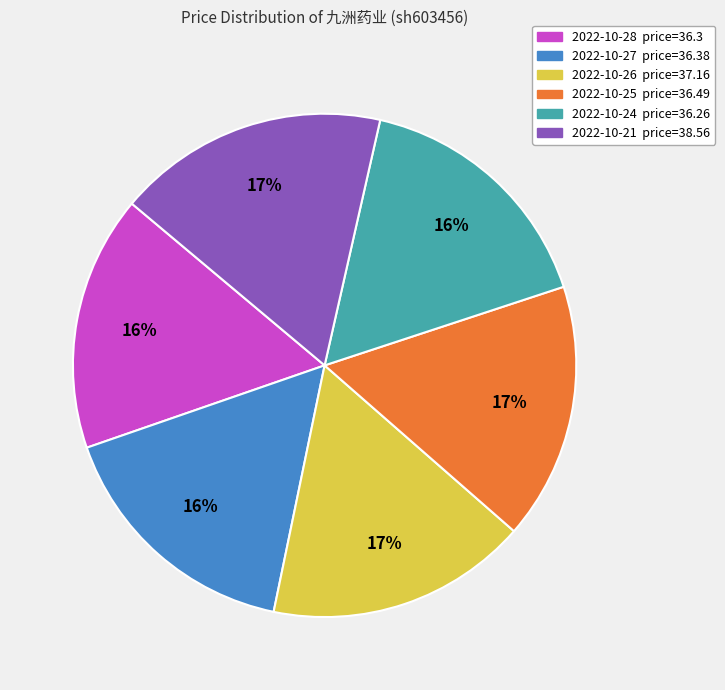

Is it true that 2022-10-28 is 16% of the pie?

True